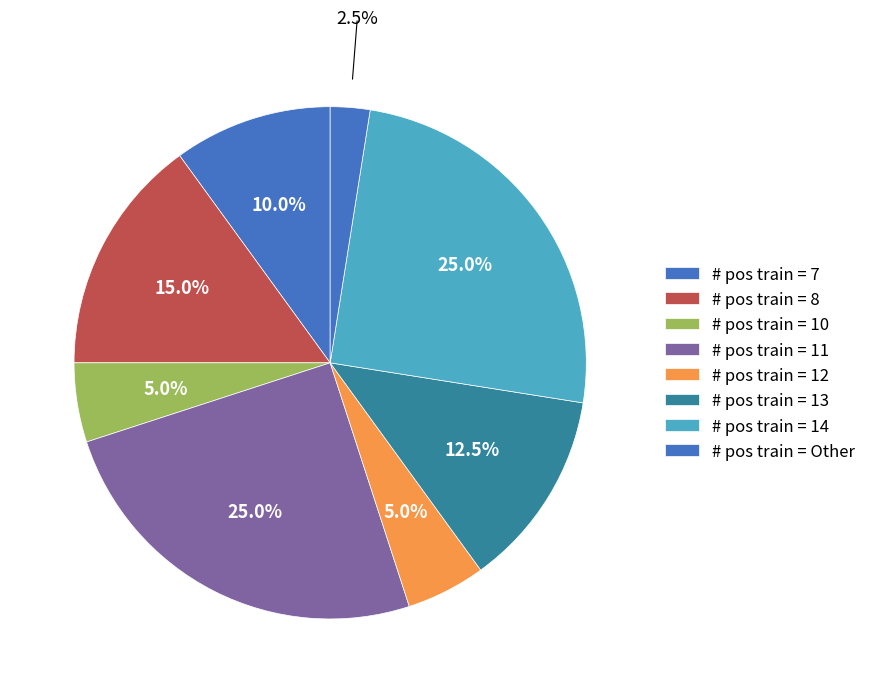

Does any single category account for the majority?

No